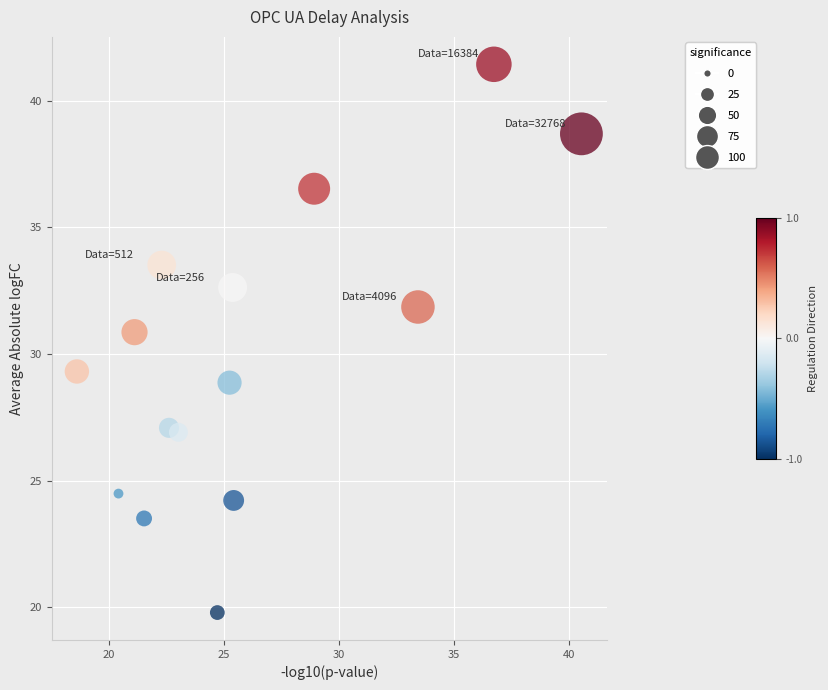

What is the range of X values (max minus min)?

21.9